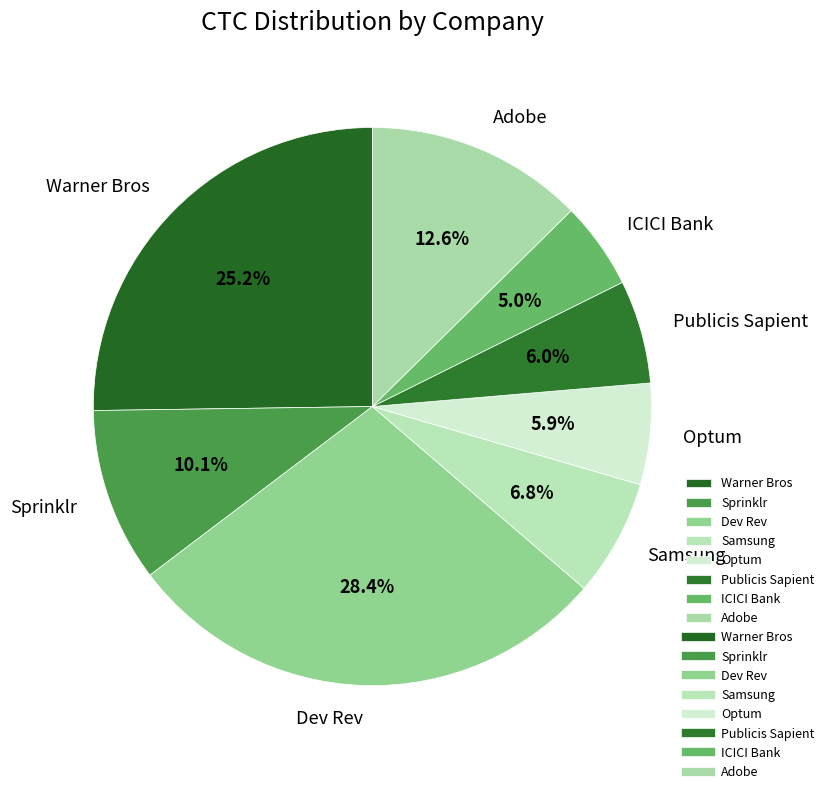

Between Warner Bros and Publicis Sapient, which is larger?

Warner Bros